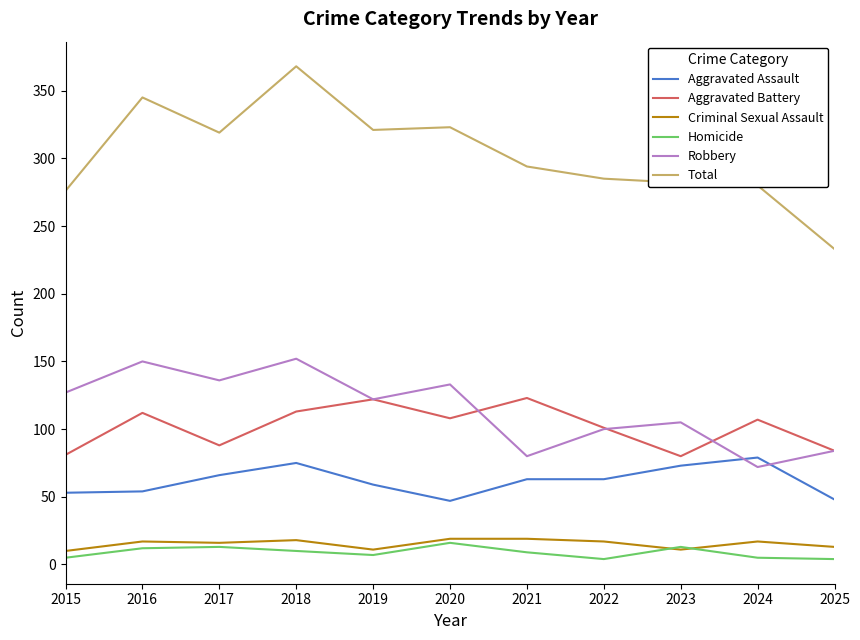

Between 2022 and 2025, which series saw the biggest shift?

Total